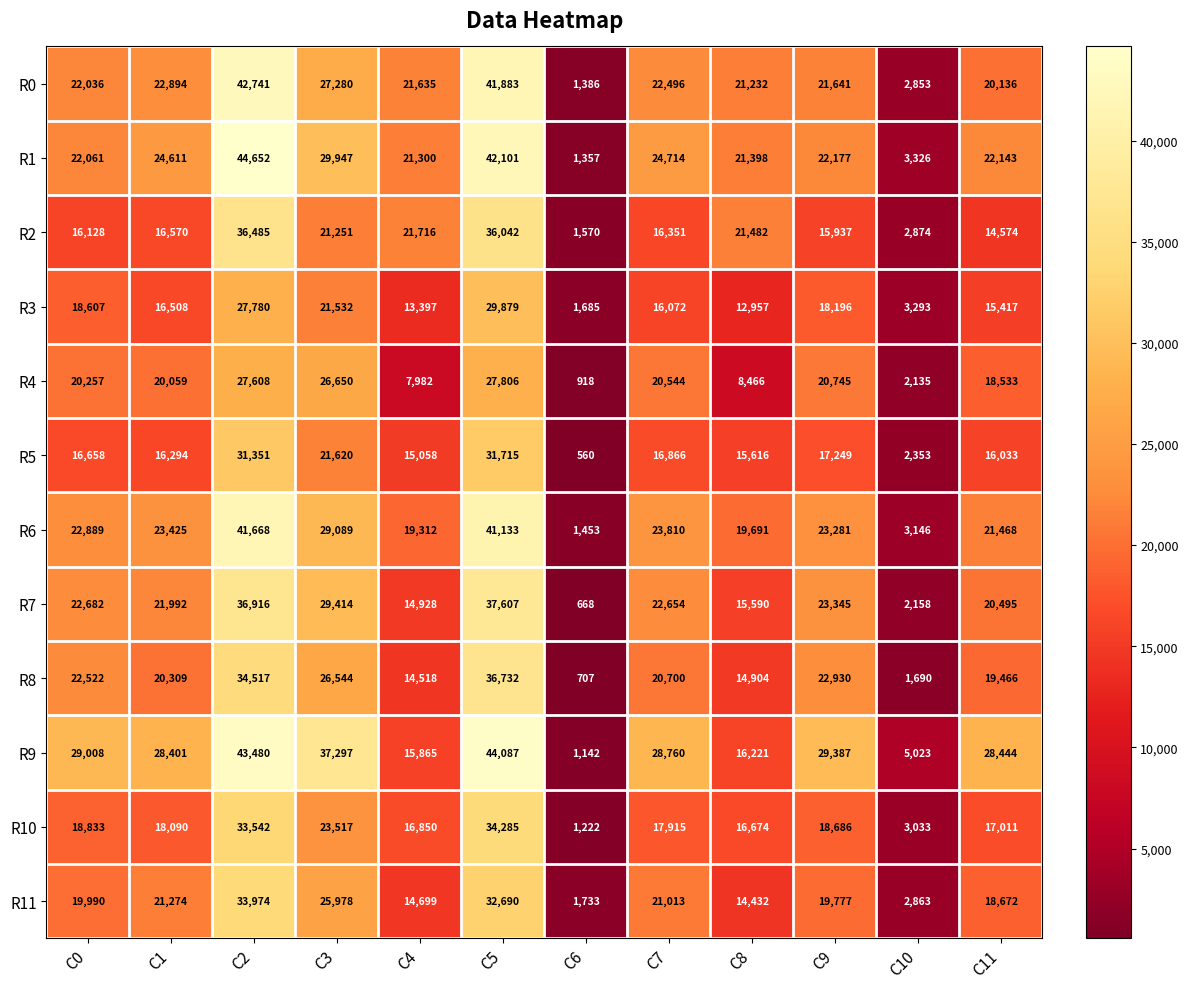

Is it true that R3 equals 18607 at C0?

True